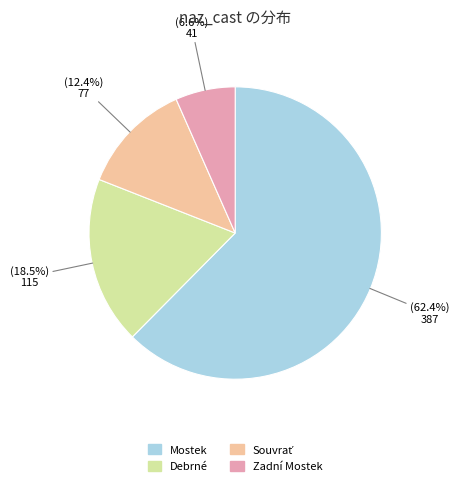

To the nearest percent, what portion does Mostek represent?

62%